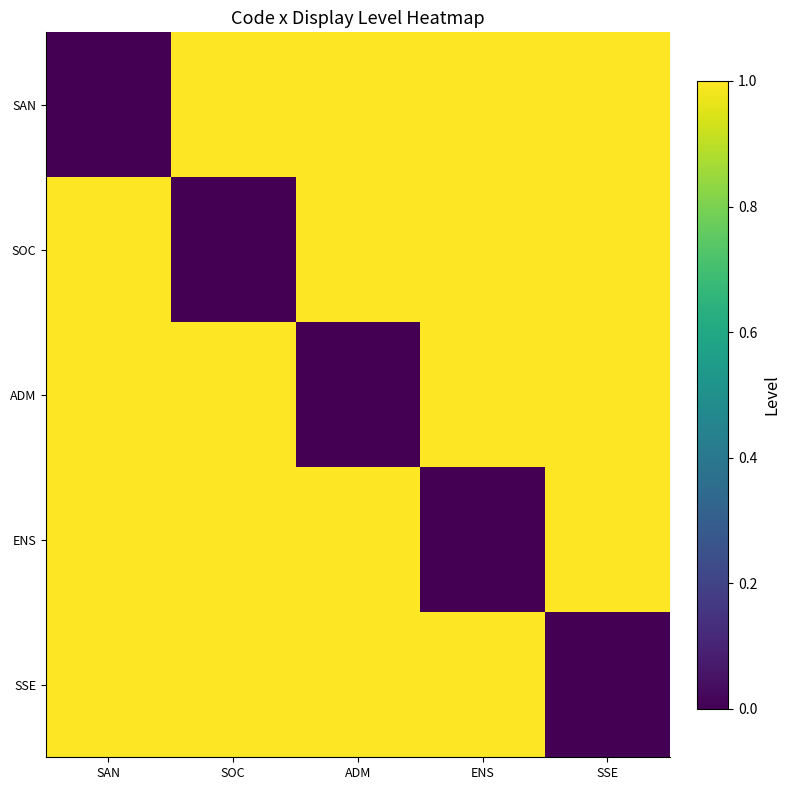

Reading left to right, extract all data points from this chart.

SAN: SAN=0	SOC=1	ADM=1	ENS=1	SSE=1
SOC: SAN=1	SOC=0	ADM=1	ENS=1	SSE=1
ADM: SAN=1	SOC=1	ADM=0	ENS=1	SSE=1
ENS: SAN=1	SOC=1	ADM=1	ENS=0	SSE=1
SSE: SAN=1	SOC=1	ADM=1	ENS=1	SSE=0